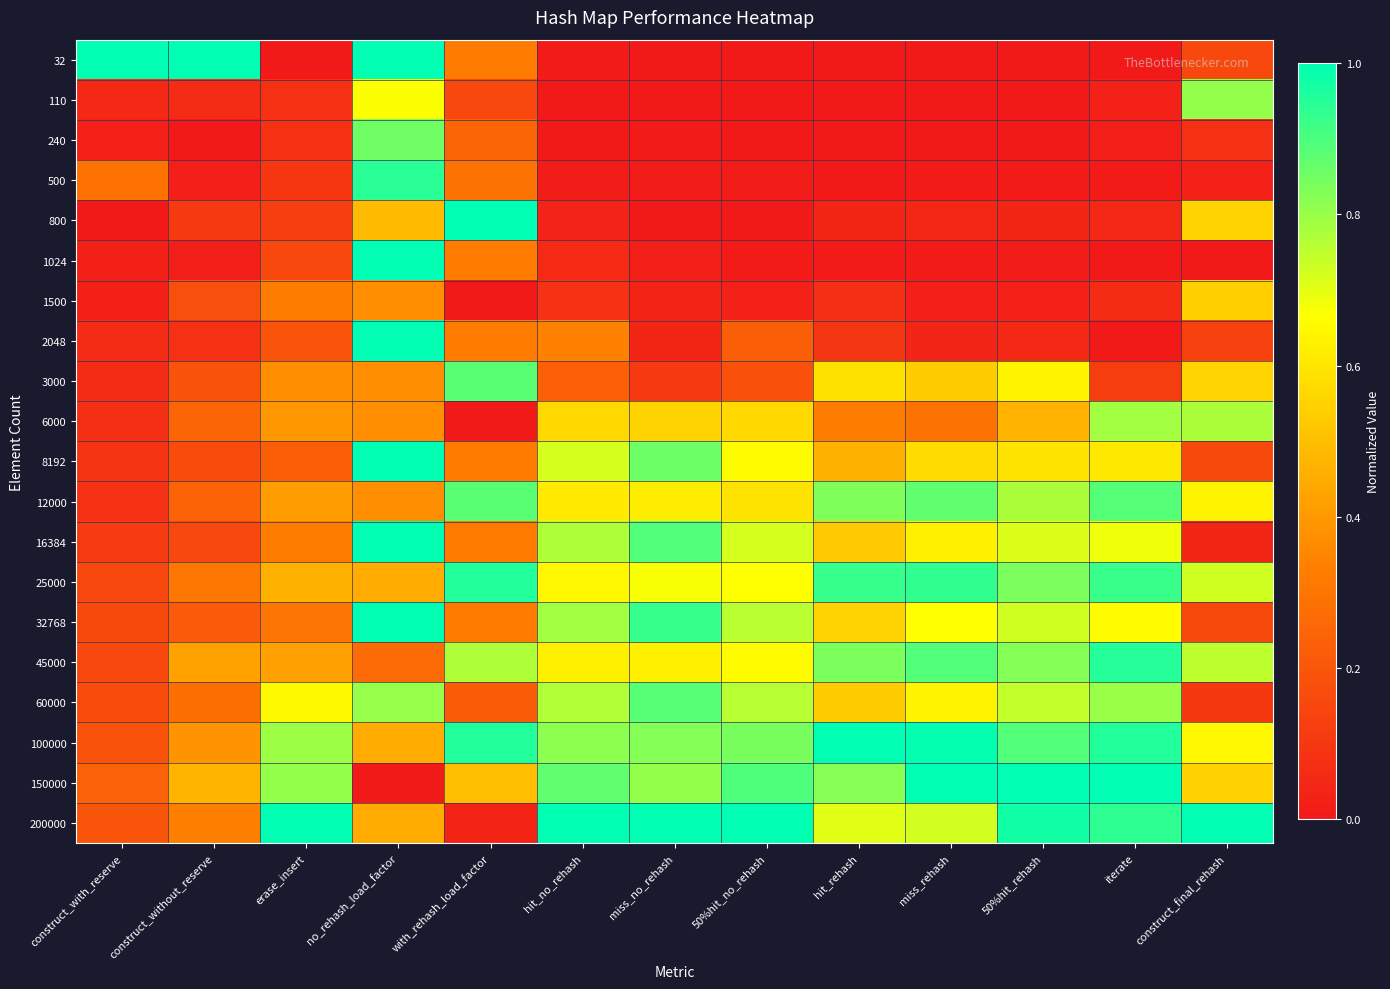

Which series has the largest range (max minus min)?

32